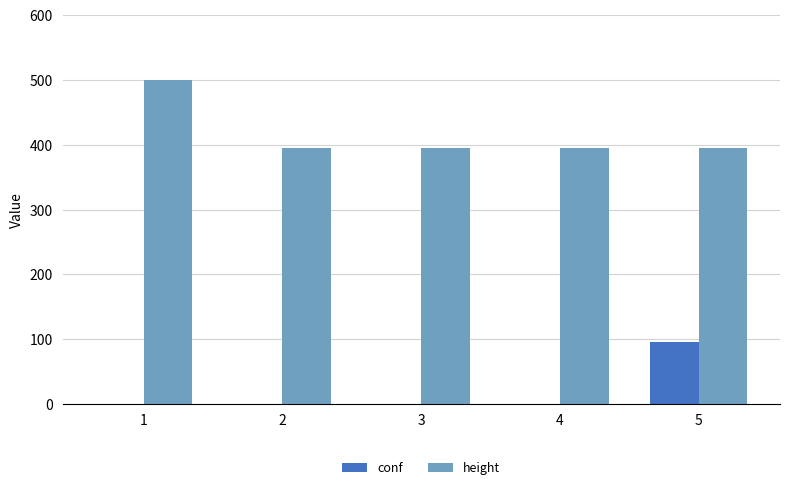

Reading right to left, what are all the values shown in this chart?

conf: 5=95	4=-1	3=-1	2=-1	1=-1
height: 5=395	4=395	3=395	2=395	1=500